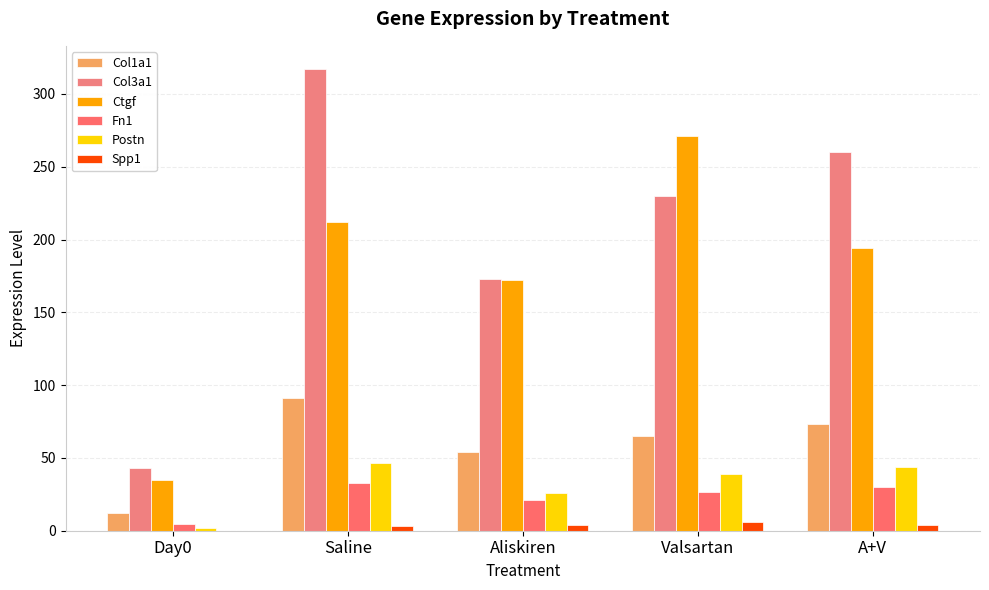

Which category has the lowest value in the Col1a1 series?

Day0